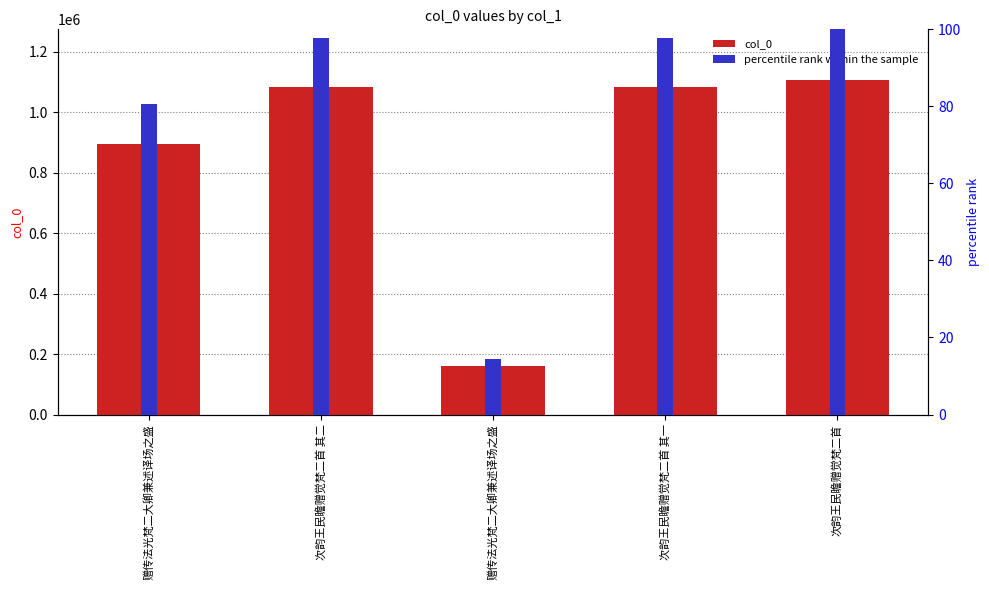

Does the chart contain any negative values?

No